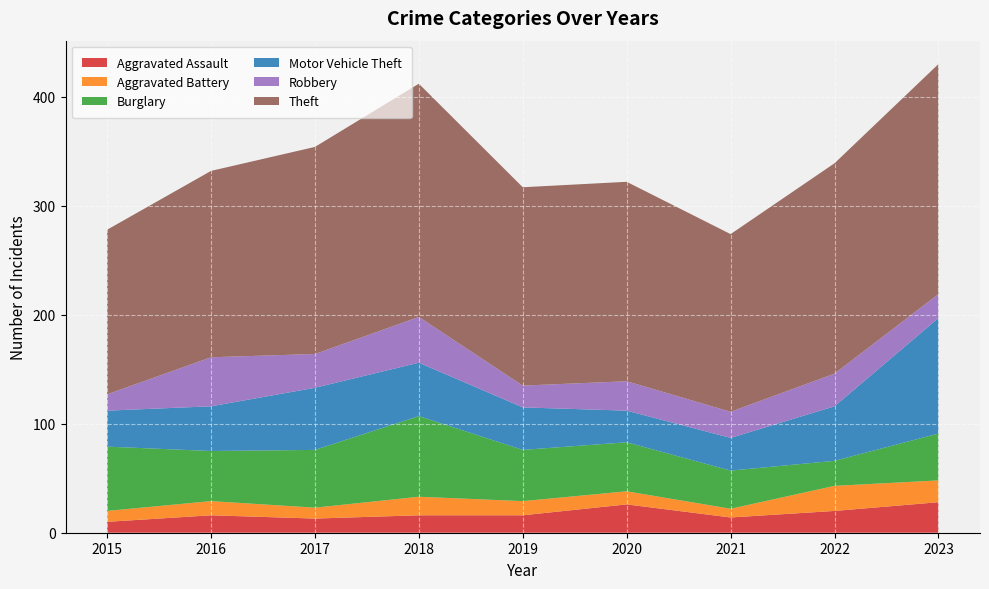

Reading left to right, extract all data points from this chart.

Aggravated Assault: 2015=10	2016=16	2017=13	2018=16	2019=16	2020=26	2021=14	2022=20	2023=28
Aggravated Battery: 2015=10	2016=13	2017=10	2018=17	2019=13	2020=12	2021=8	2022=23	2023=20
Burglary: 2015=59	2016=46	2017=53	2018=74	2019=47	2020=45	2021=35	2022=23	2023=43
Motor Vehicle Theft: 2015=33	2016=41	2017=57	2018=49	2019=39	2020=29	2021=30	2022=50	2023=106
Robbery: 2015=15	2016=45	2017=31	2018=42	2019=20	2020=27	2021=24	2022=30	2023=22
Theft: 2015=151	2016=171	2017=190	2018=214	2019=182	2020=183	2021=163	2022=193	2023=211